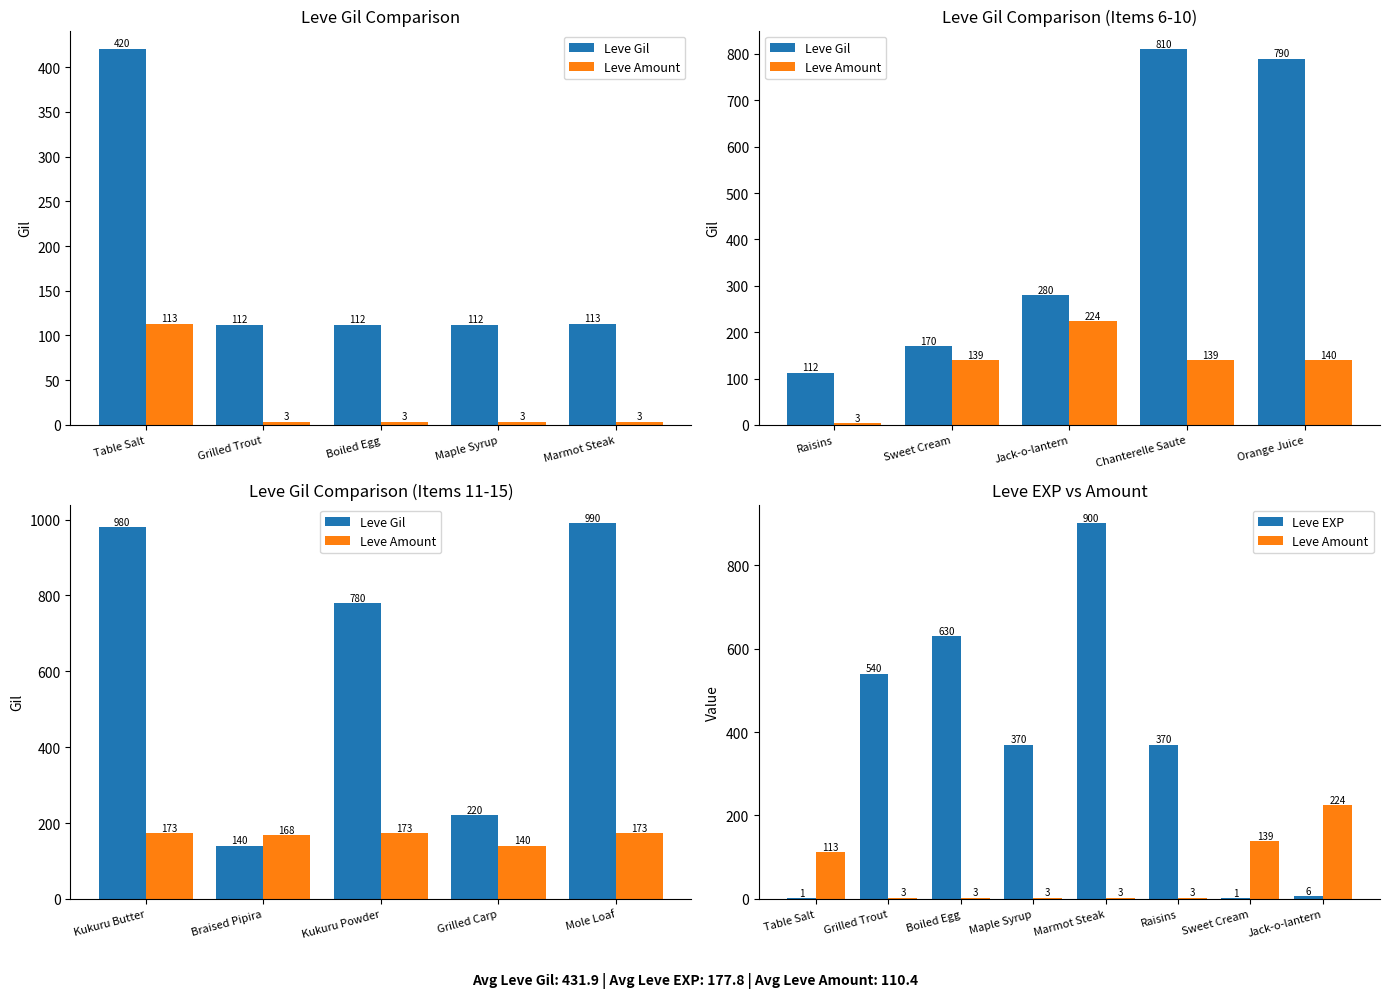

What position from the left is Boiled Egg?

3